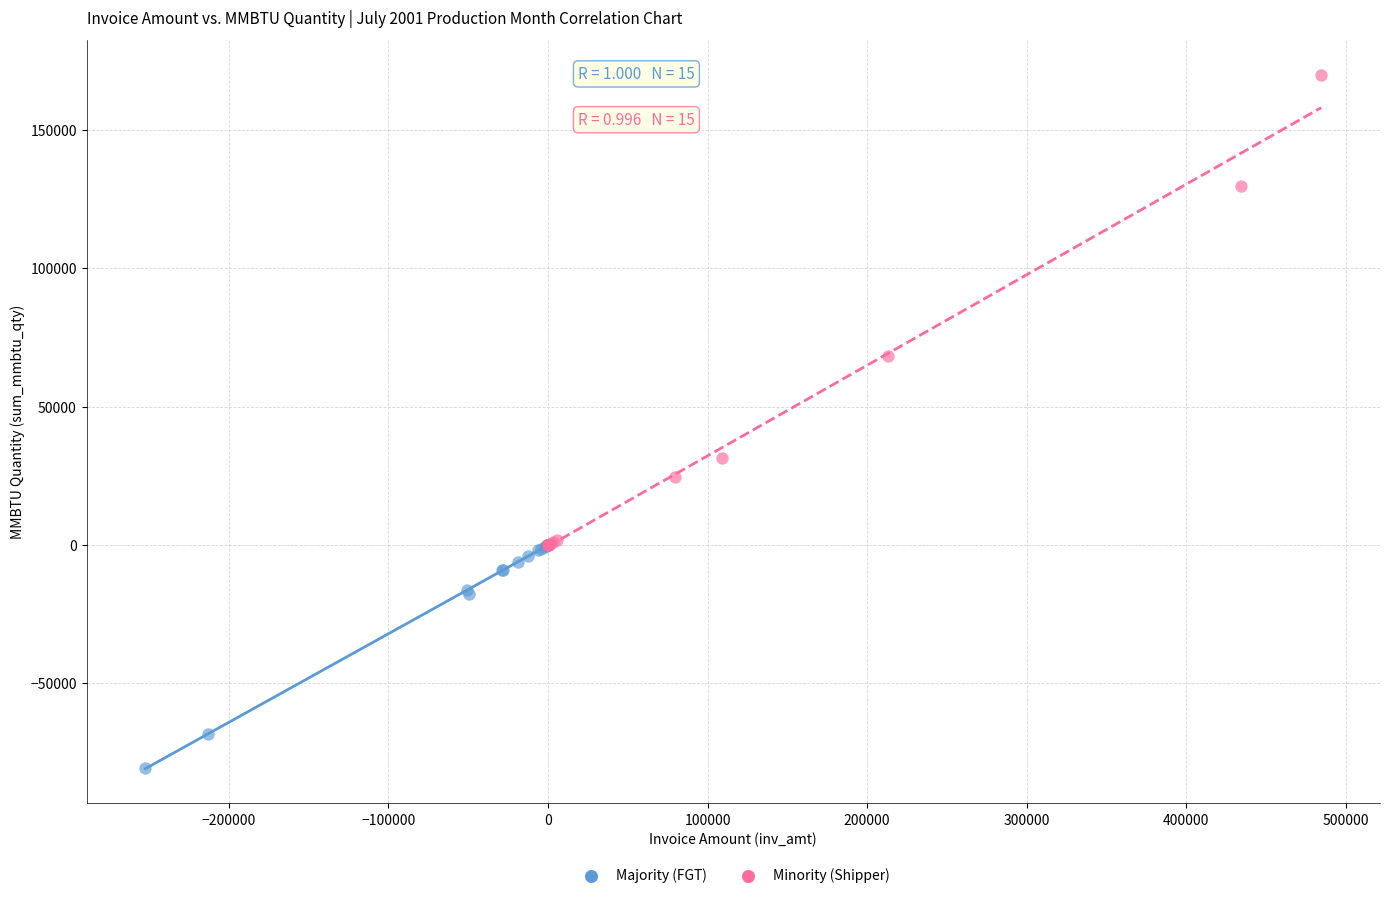

Which series has the largest Y range (max minus min)?

Minority (Shipper)